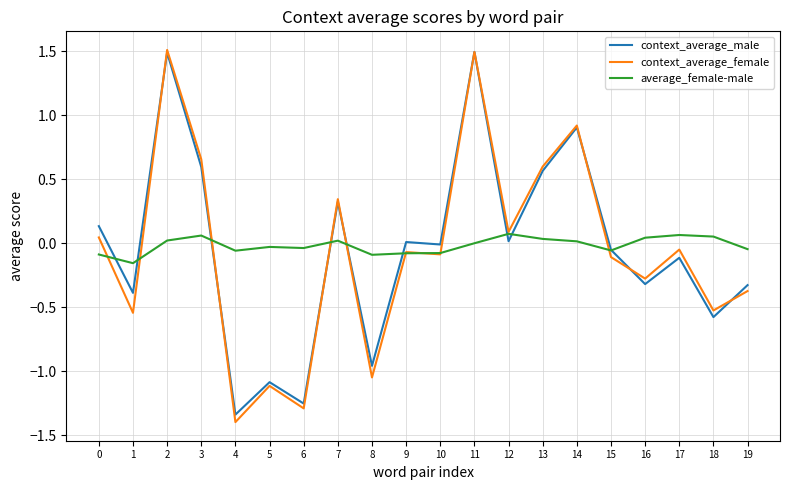

At which label does average_female-male first exceed 0?

2